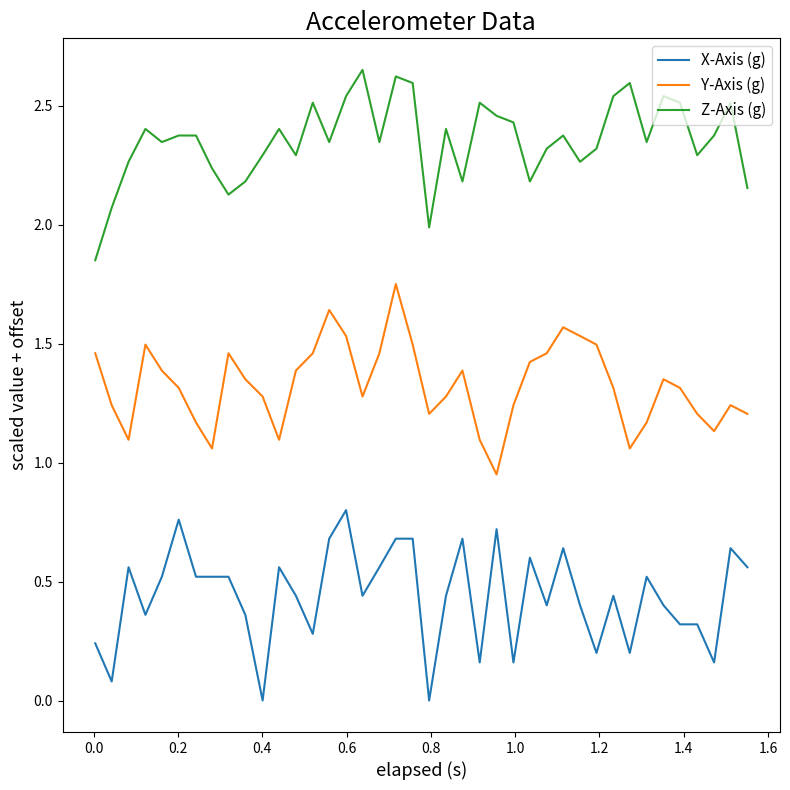

Rank the series by their average value, from highest to lowest.

Z-Axis (g), Y-Axis (g), X-Axis (g)